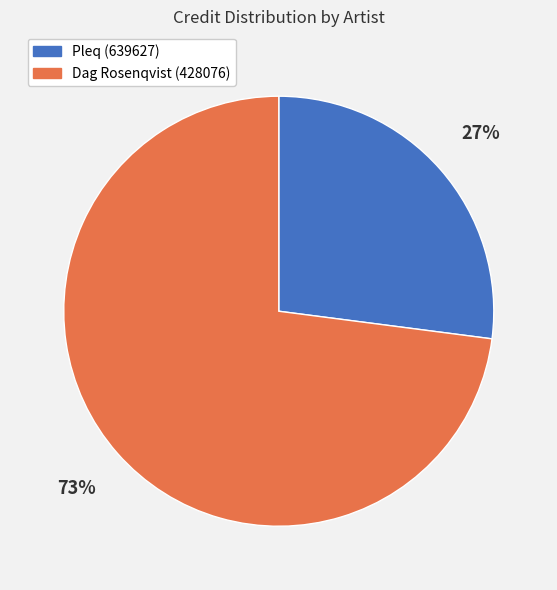

How many segments does this pie chart have?

2